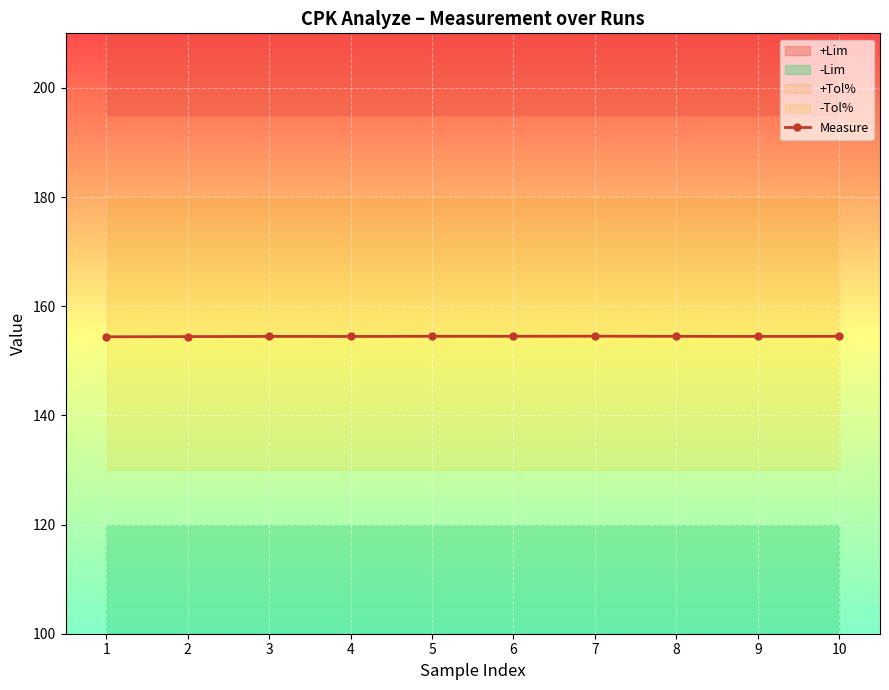

What is the value of the 2nd point from the left?

154.4